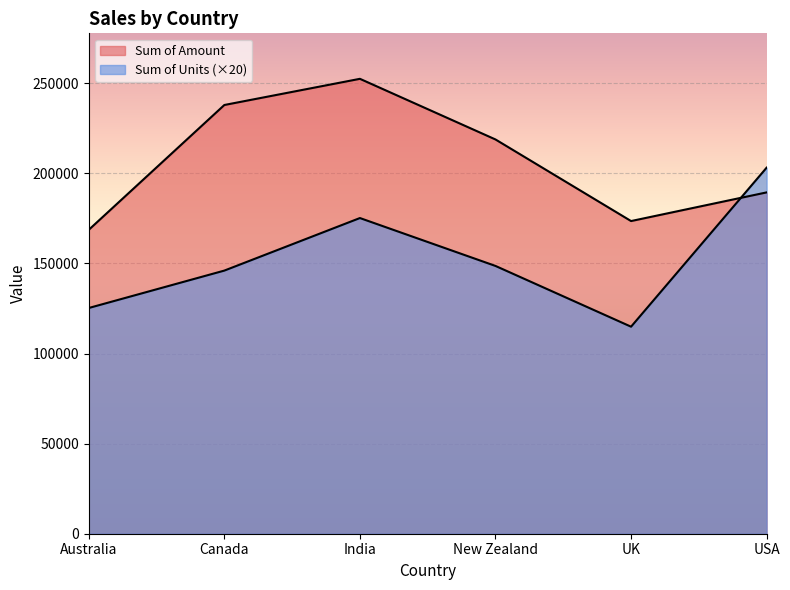

Where is the first local maximum for Sum of Units?

India